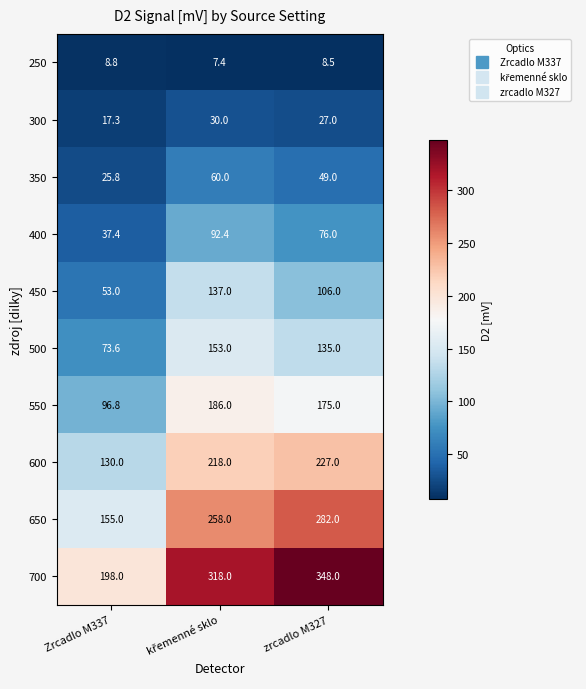

What is the minimum value shown in the chart?

7.4